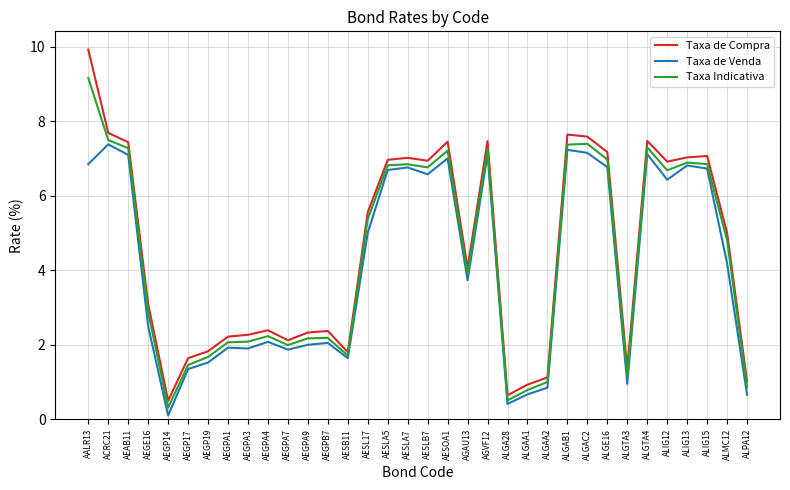

What is the total value across all series at AESLA7?

20.6